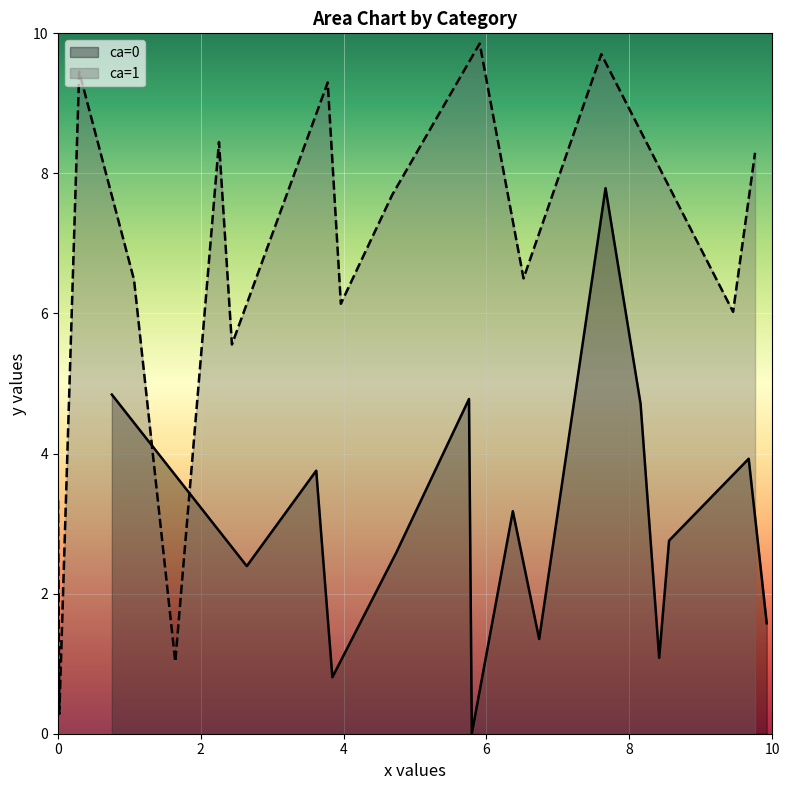

What is the maximum value for y_ca0?

7.8